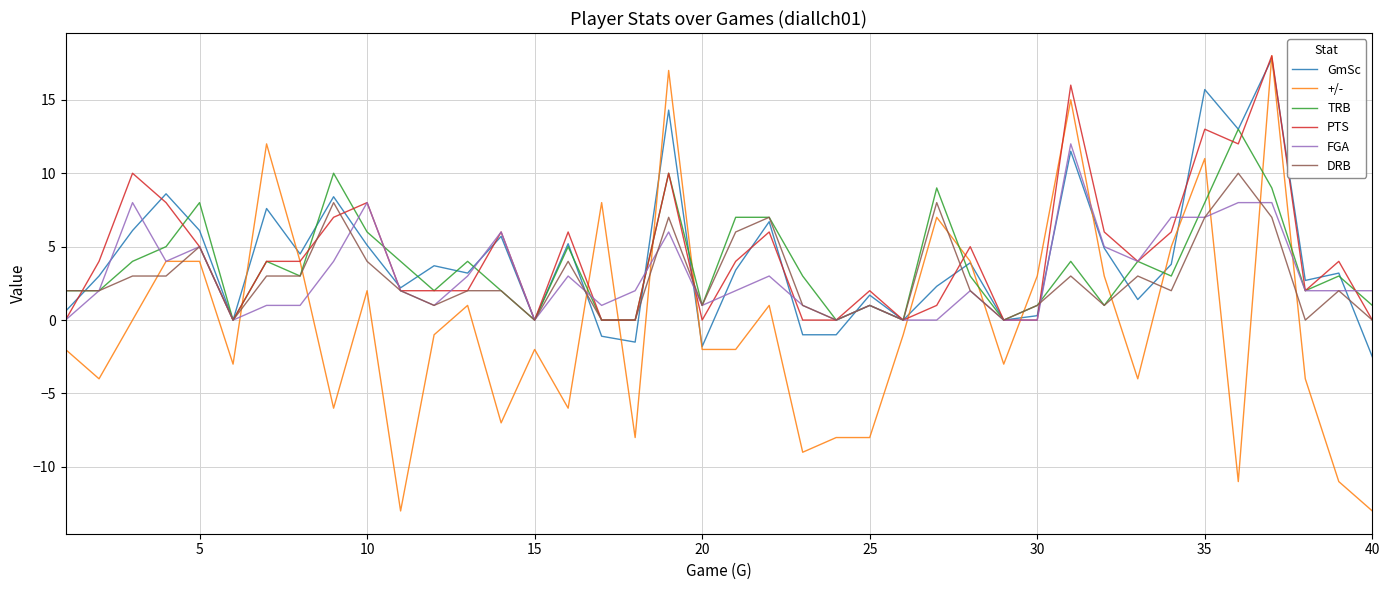

How many times do +/- and DRB cross each other?

16